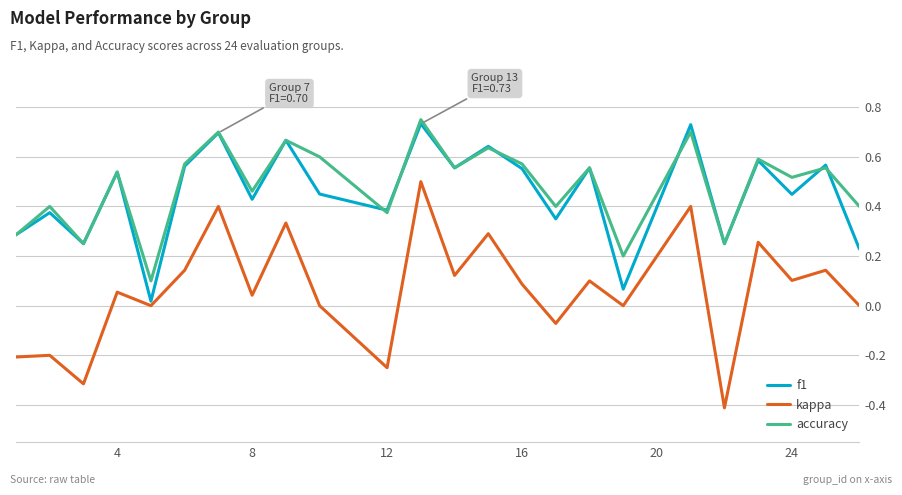

Which series has the largest total across all categories?

accuracy